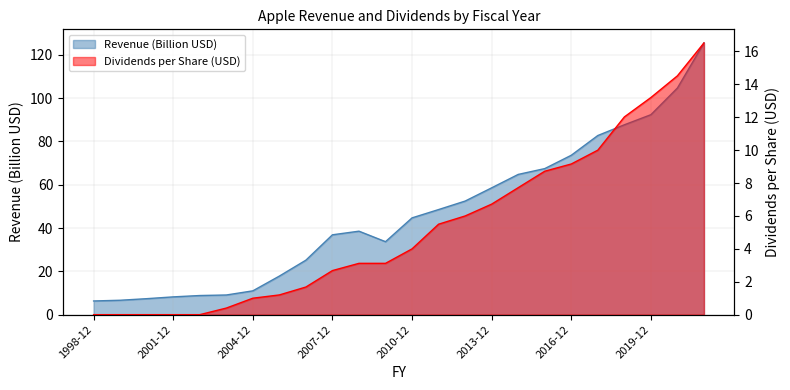

The value of Revenue at 2019-12 is 92.3. True or false?

True